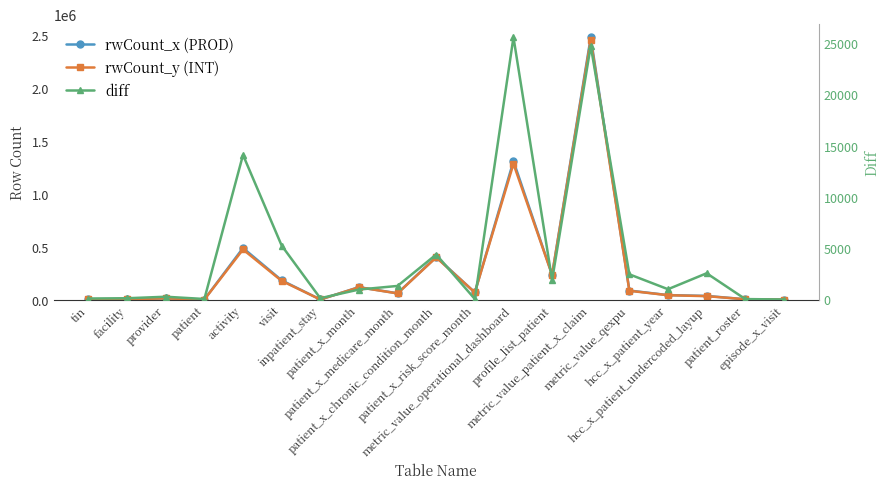

At which category does rwCount_x (PROD) reach its first local valley?

patient